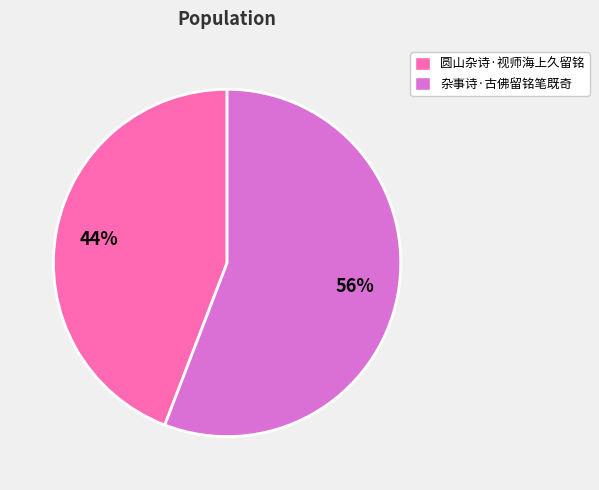

Which slice represents more than half of the pie?

杂事诗·古佛留铭笔既奇